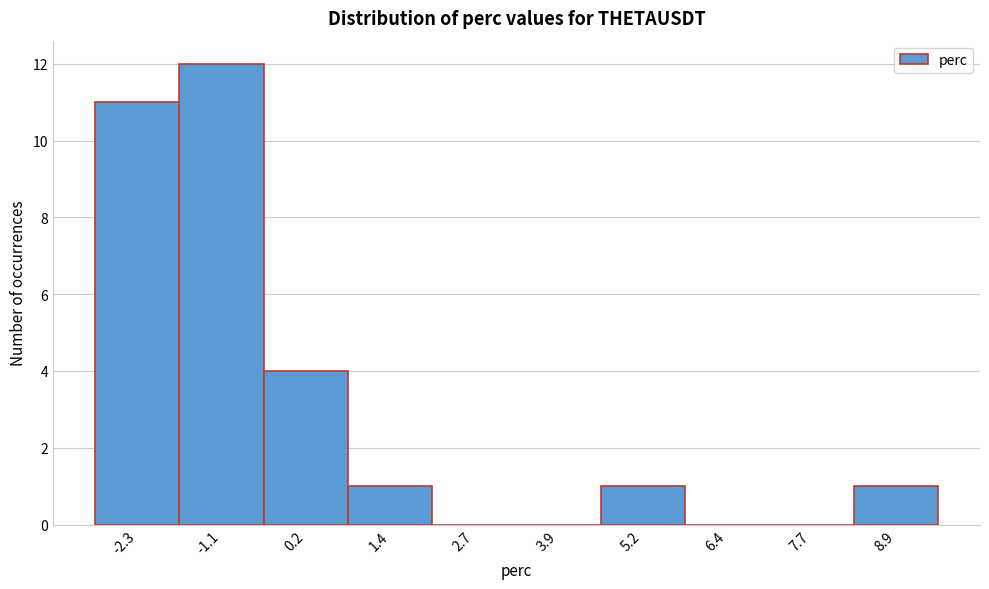

Reading right to left, what are all the values shown in this chart?

8.9=1	7.7=0	6.4=0	5.2=1	3.9=0	2.7=0	1.4=1	0.2=4	-1.1=12	-2.3=11